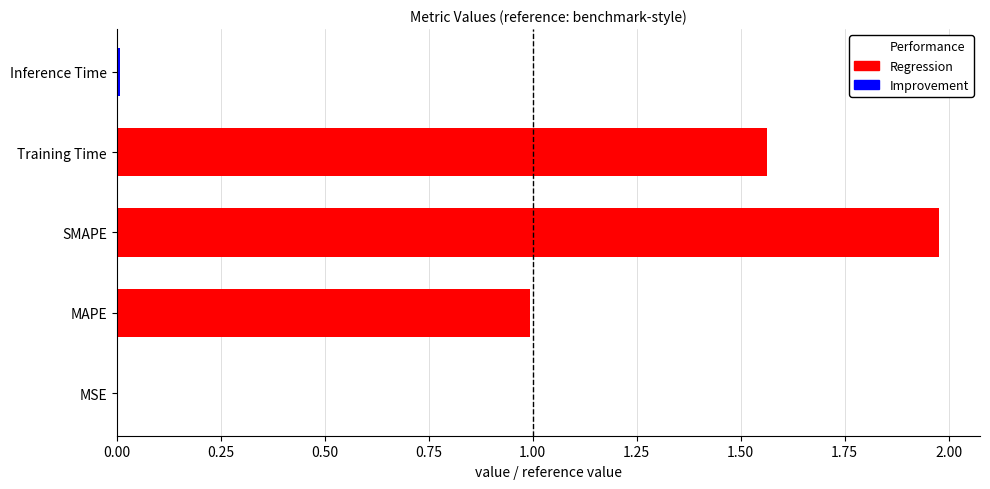

Is it true that the value at SMAPE is 2.0?

True